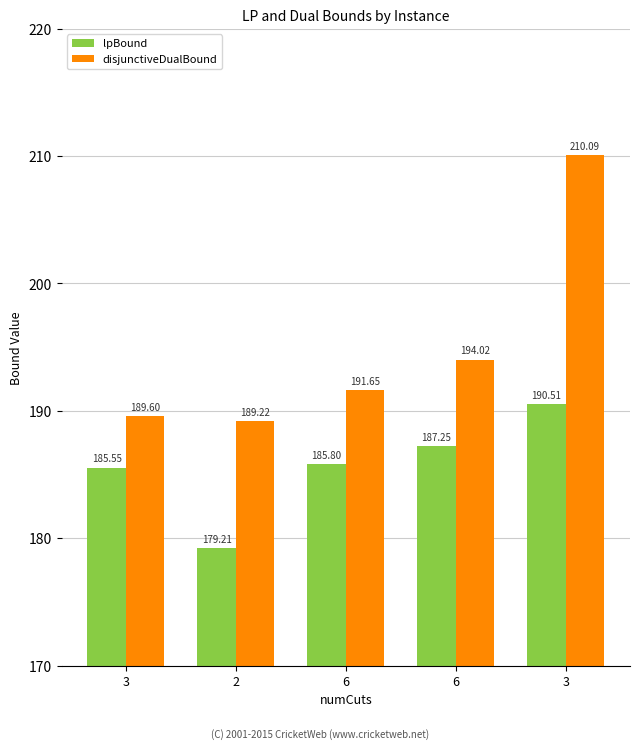

Reading left to right, what are all the values shown in this chart?

lpBound: 185.6	179.2	185.8	187.2	190.5
disjunctiveDualBound: 189.6	189.2	191.6	194.0	210.1